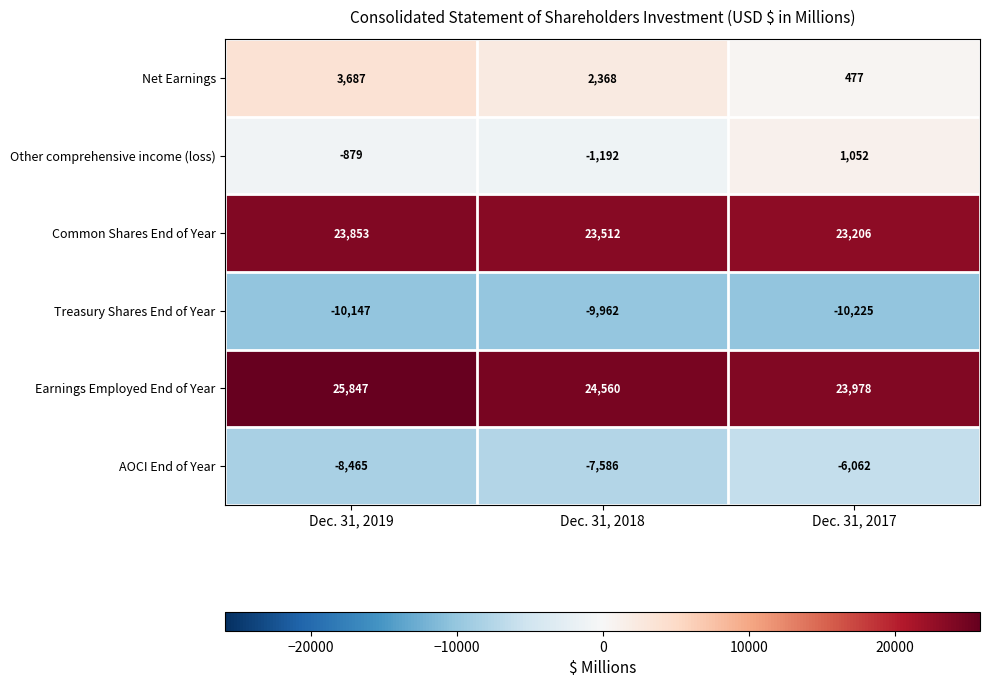

How many data points does each series have?

3